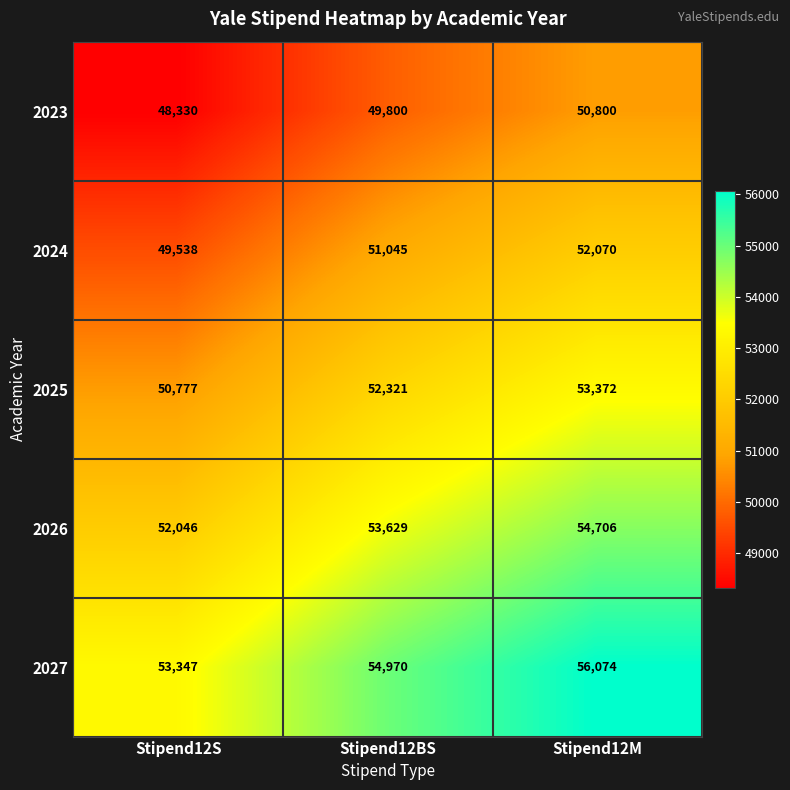

What is the difference between the maximum and second lowest values in the 2023 series?

1000